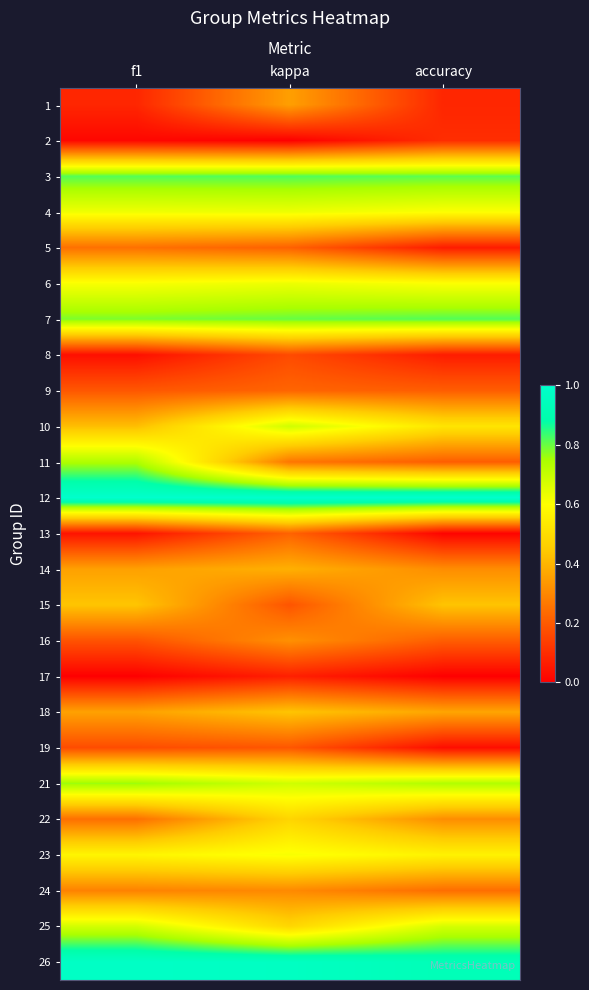

What is the spread (max minus min) of values at kappa?

1.0